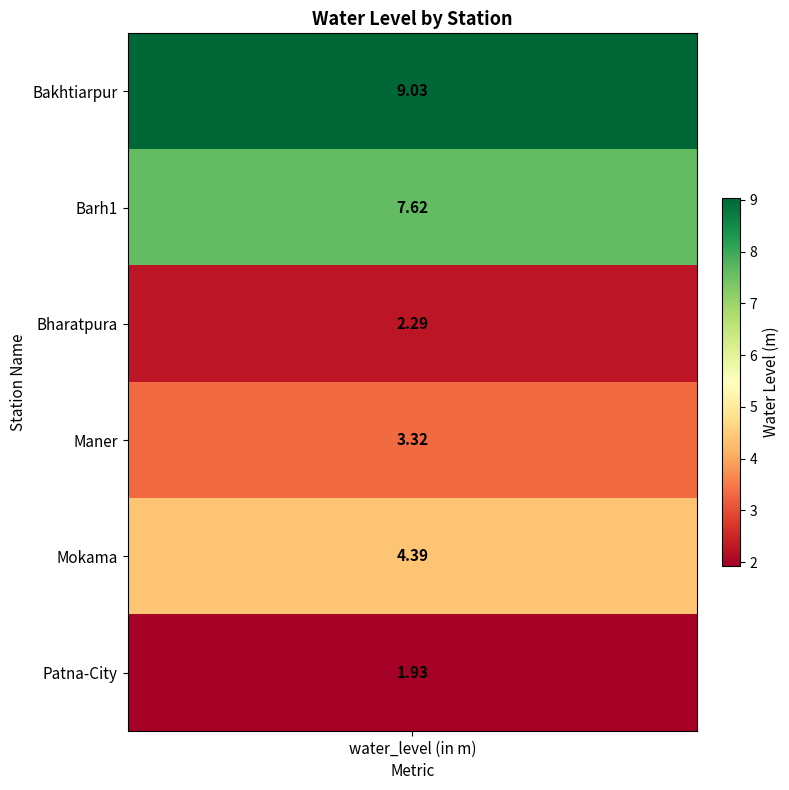

Reading left to right, transcribe all the data shown in this chart.

Bakhtiarpur=9.0	Barh1=7.6	Bharatpura=2.3	Maner=3.3	Mokama=4.4	Patna-City=1.9